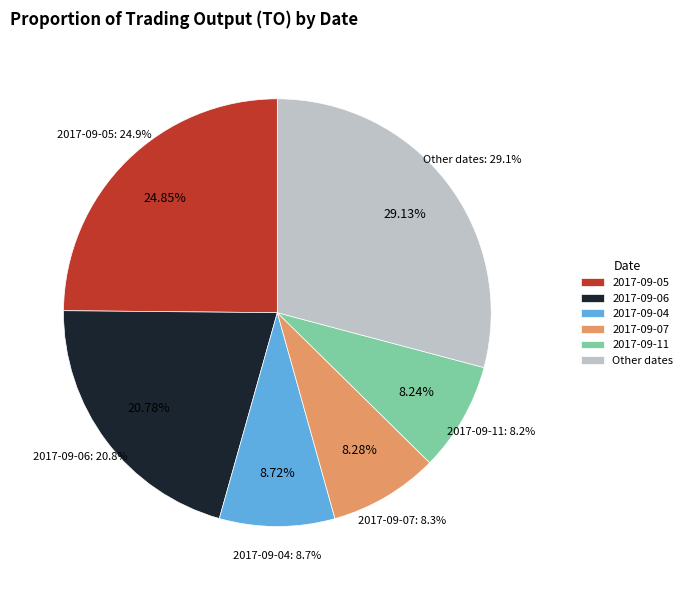

How much of the chart is everything except 2017-08-22?

100.0%